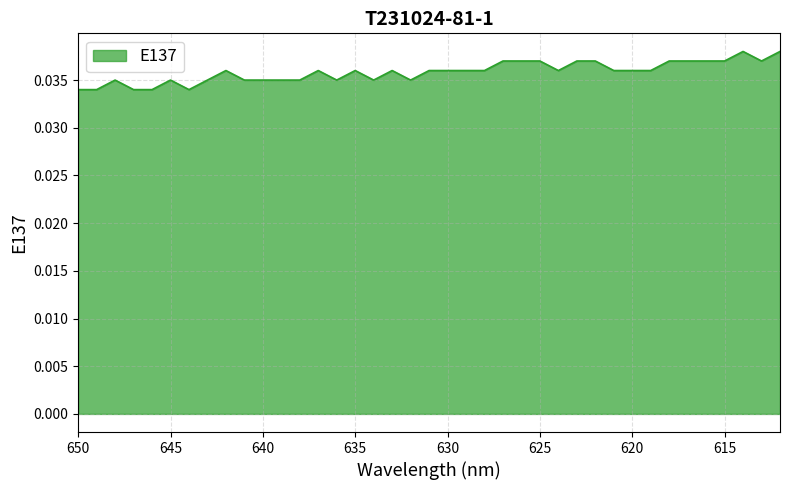

Rank the categories by value from highest to lowest.

614, 612, 627, 626, 625, 623, 622, 618, 617, 616, 615, 613, 642, 637, 635, 633, 631, 630, 629, 628, 624, 621, 620, 619, 648, 645, 643, 641, 640, 639, 638, 636, 634, 632, 650, 649, 647, 646, 644